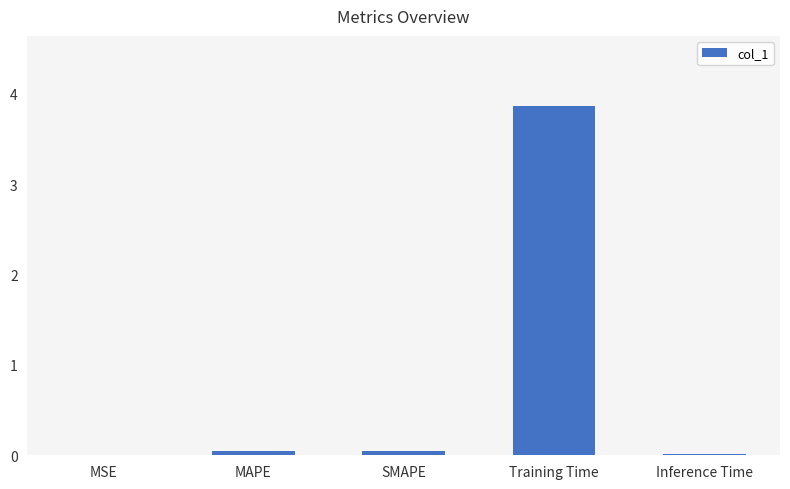

Is it true that the value at Training Time is 1.8?

False